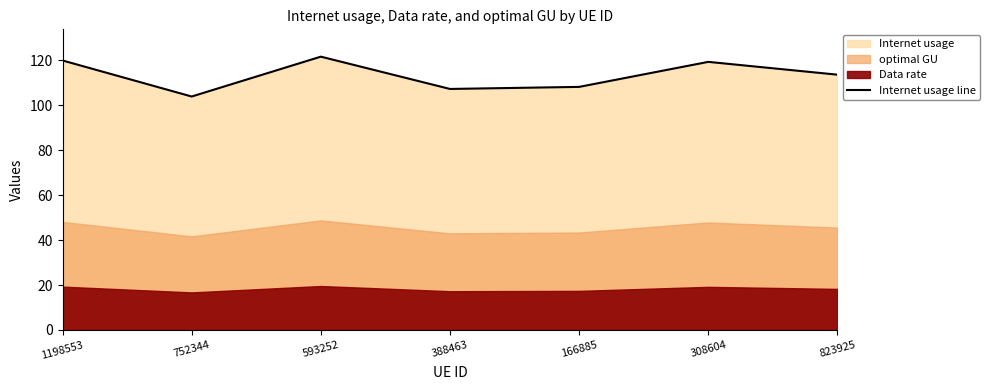

What is the ratio of the value at 593252 to the value at 308604?

1.0